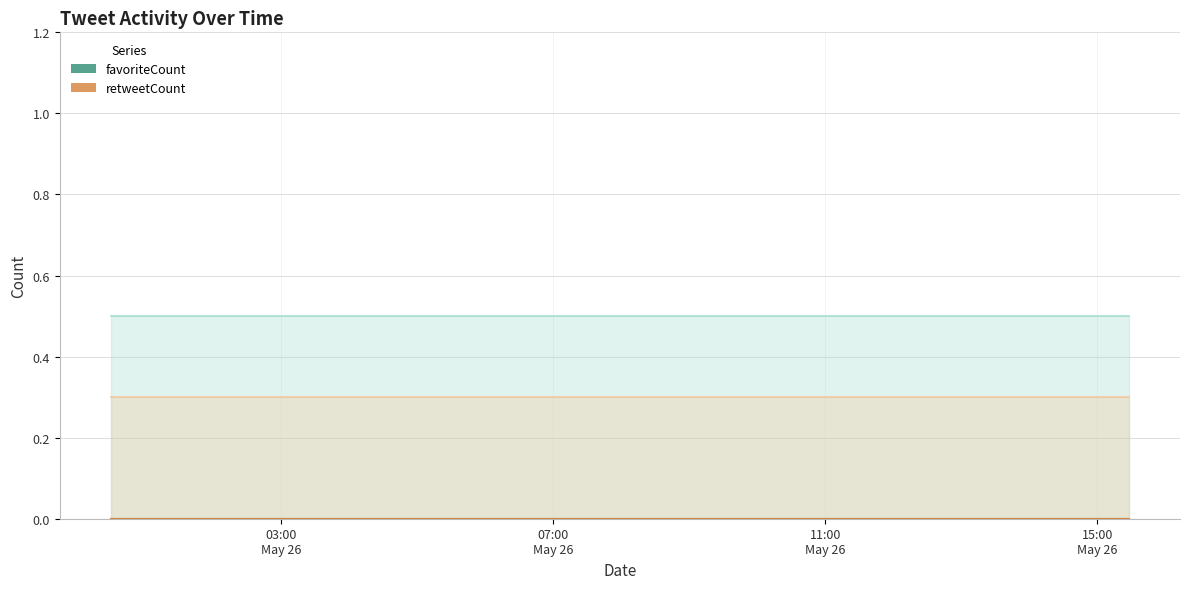

What is the value of the favoriteCount upper point at the 2nd from the left?

0.5